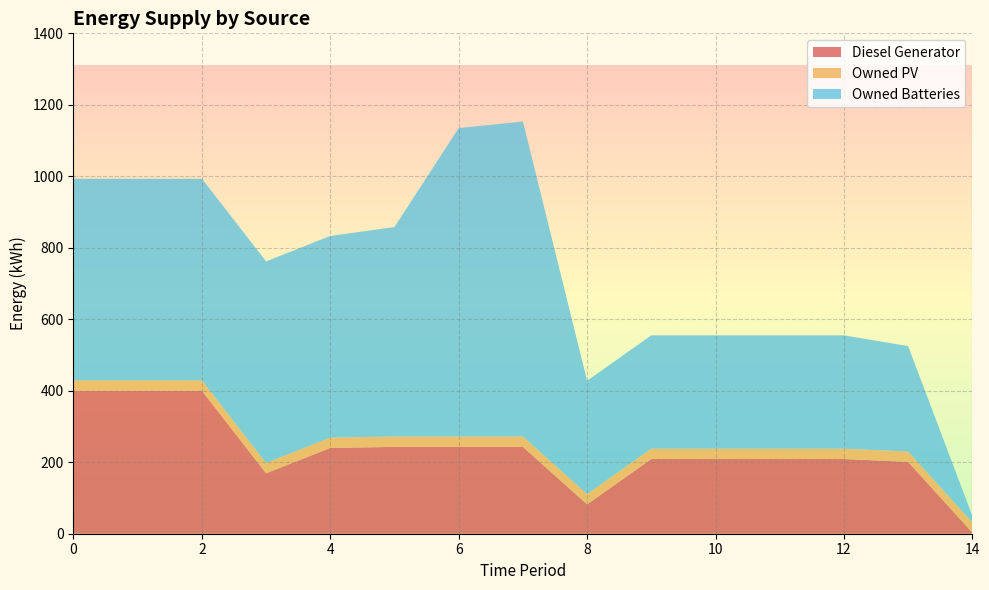

Reading right to left, extract all data points from this chart.

Diesel Generator: 3	201	209	209	209	209	82	243	243	243	240	169	400	400	400
Owned PV: 29	29	29	29	29	29	29	29	29	29	29	29	29	29	29
Owned Batteries: 18	295	317	317	317	317	317	881	863	586	564	564	564	564	564